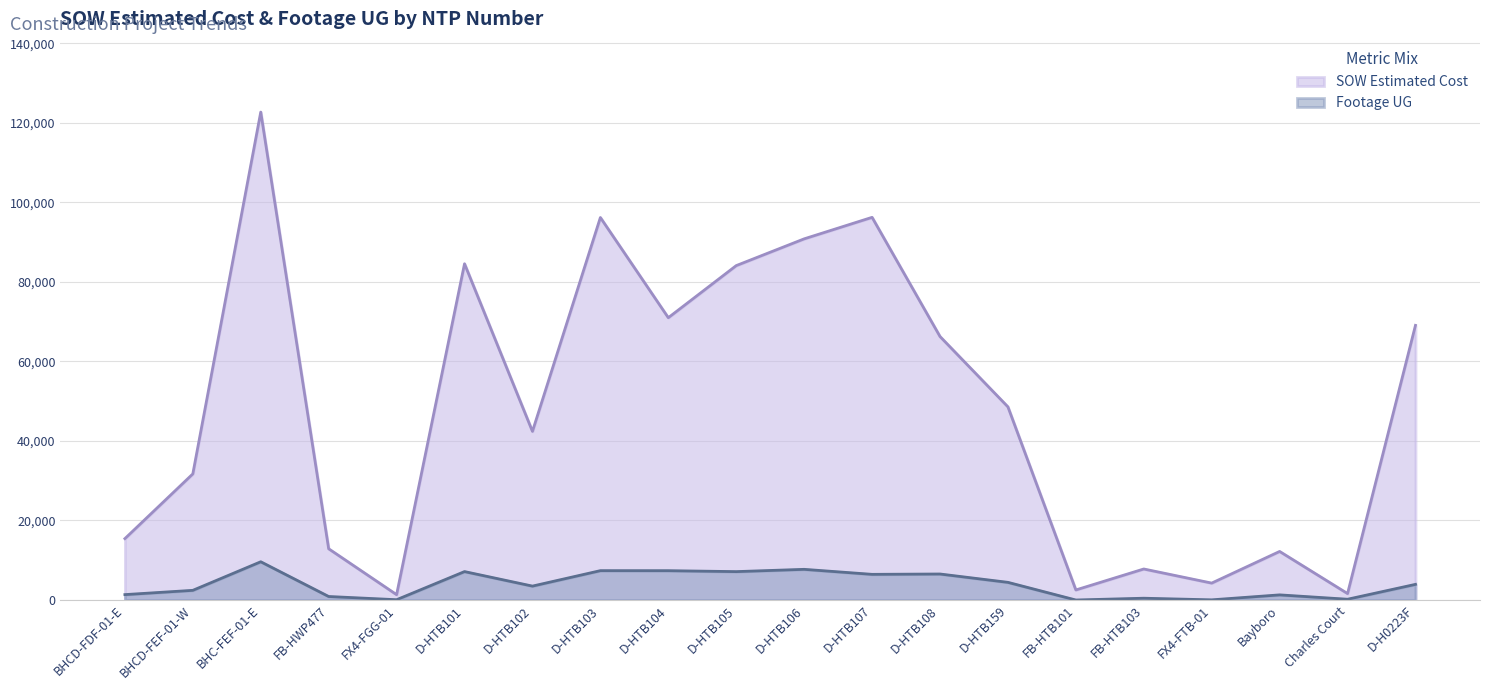

What is the value of the SOW Estimated Cost point at the 7th from the left?

42408.0